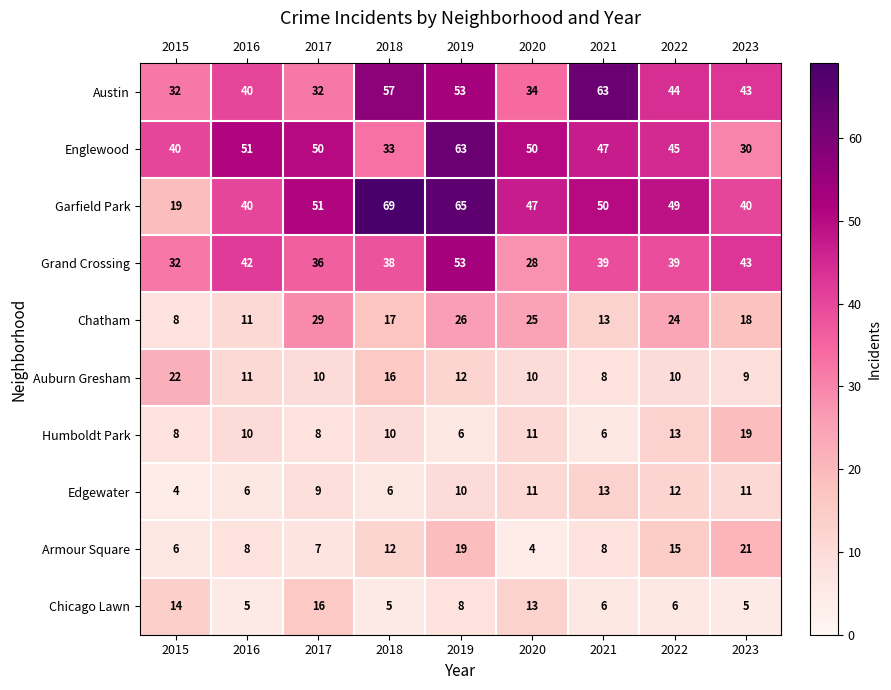

What is the average value of the Chicago Lawn series?

9